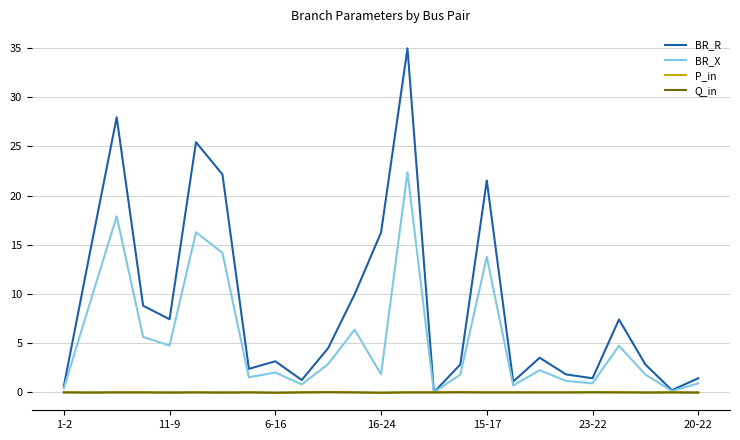

What are all the series names shown in the legend?

BR_R, BR_X, P_in, Q_in